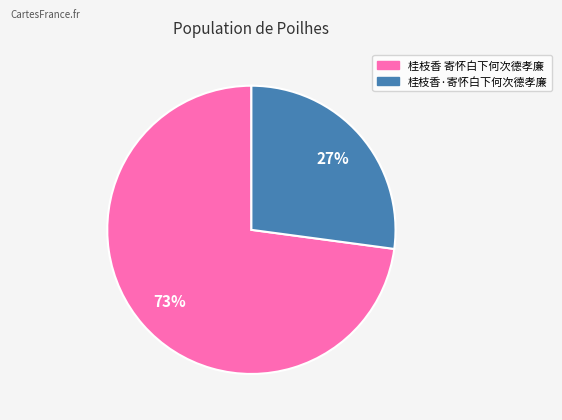

Which slice is the largest?

桂枝香 寄怀白下何次德孝廉